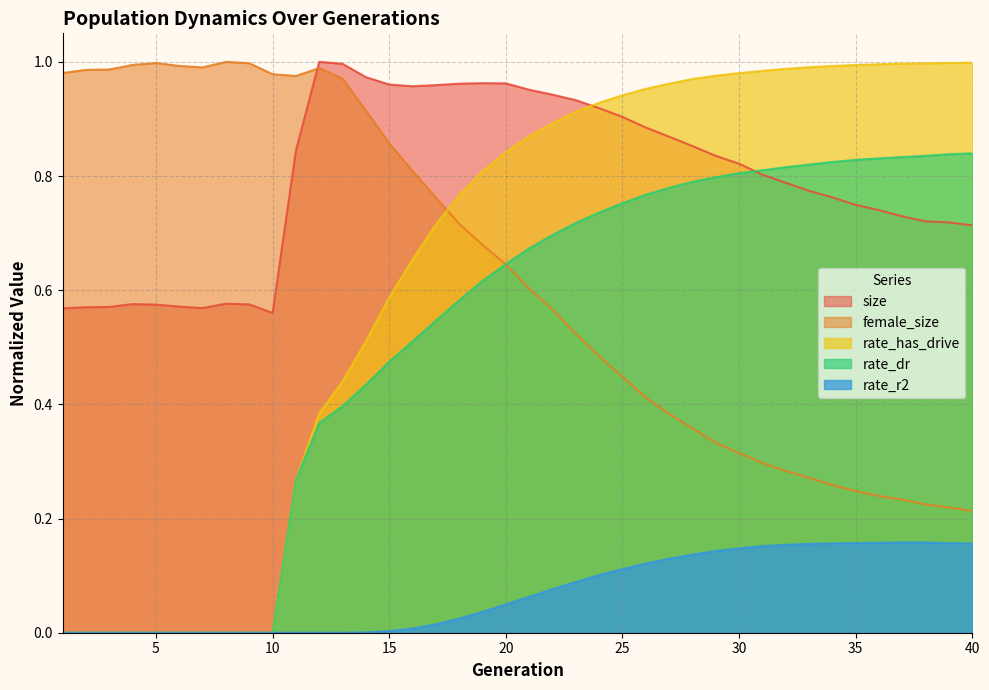

What is the highest value of the rate_dr series?

0.8